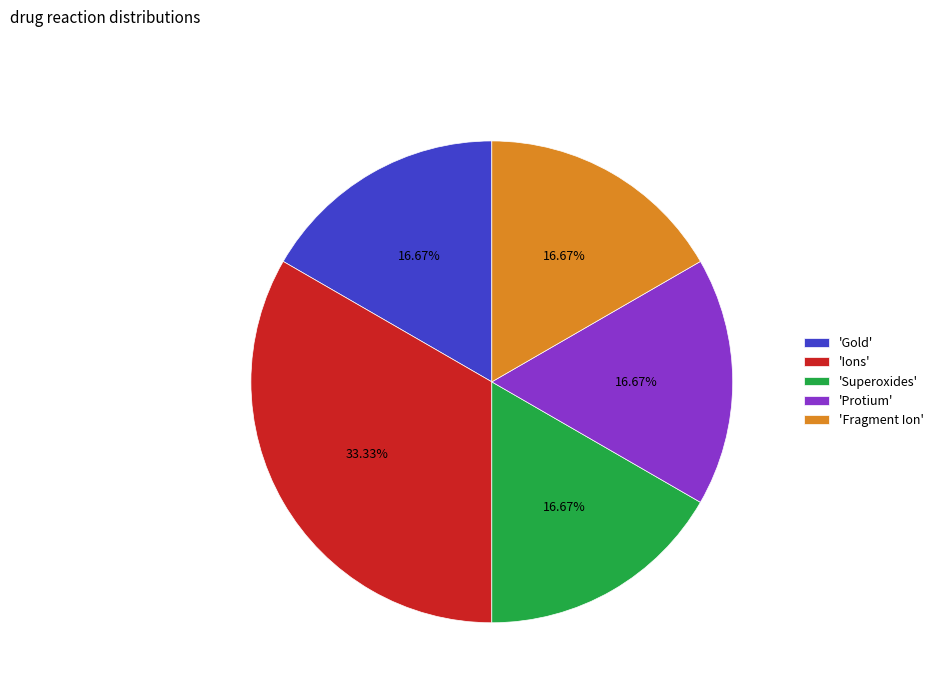

Do 'Protium' and 'Superoxides' together represent more than half of the pie?

No